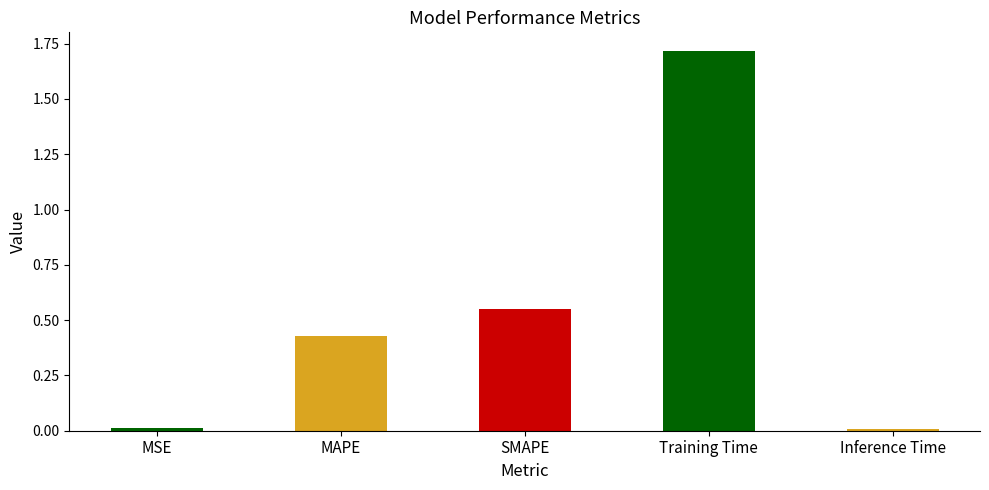

What is the label of the 4th bar from the right?

MAPE